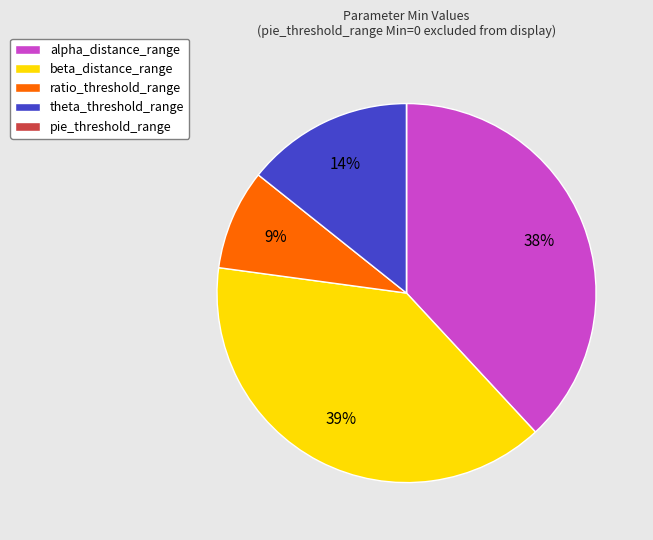

Which has a higher value, beta_distance_range or theta_threshold_range?

beta_distance_range